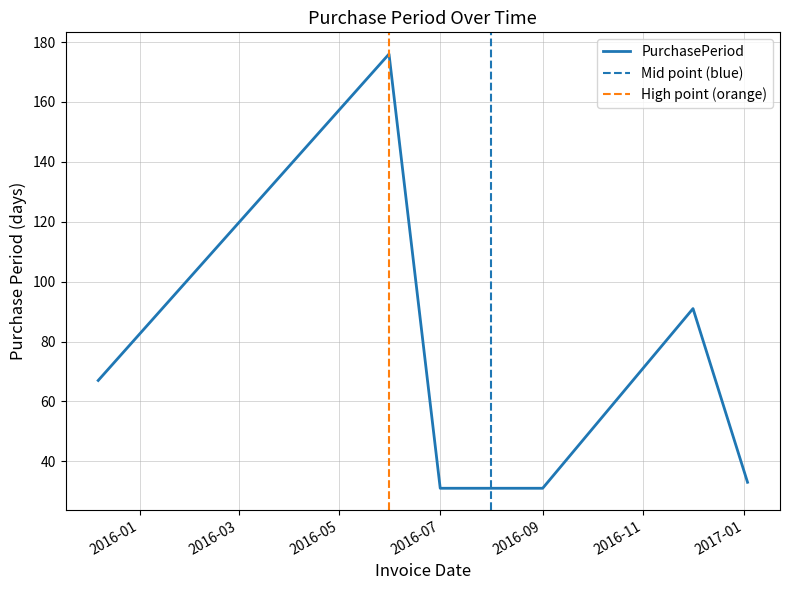

True or false: PurchasePeriod has a value of 31 at 2016-09.

True